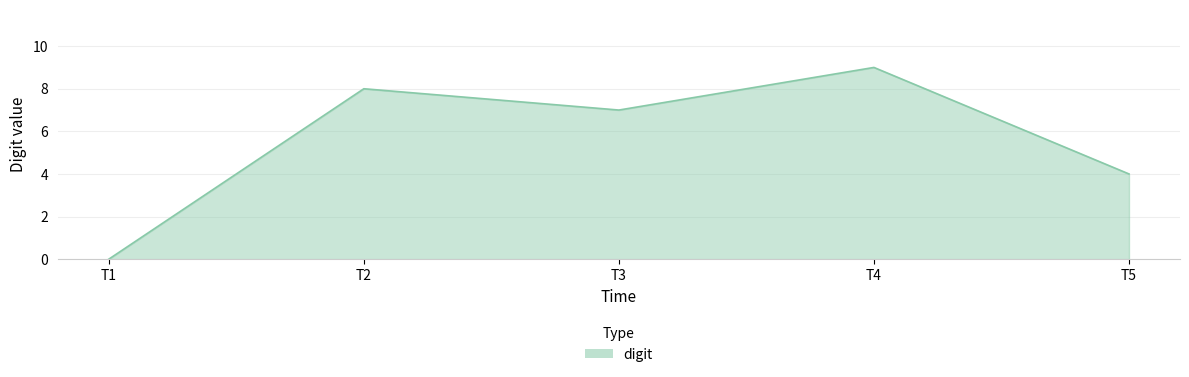

Does the chart have visible grid lines?

Yes